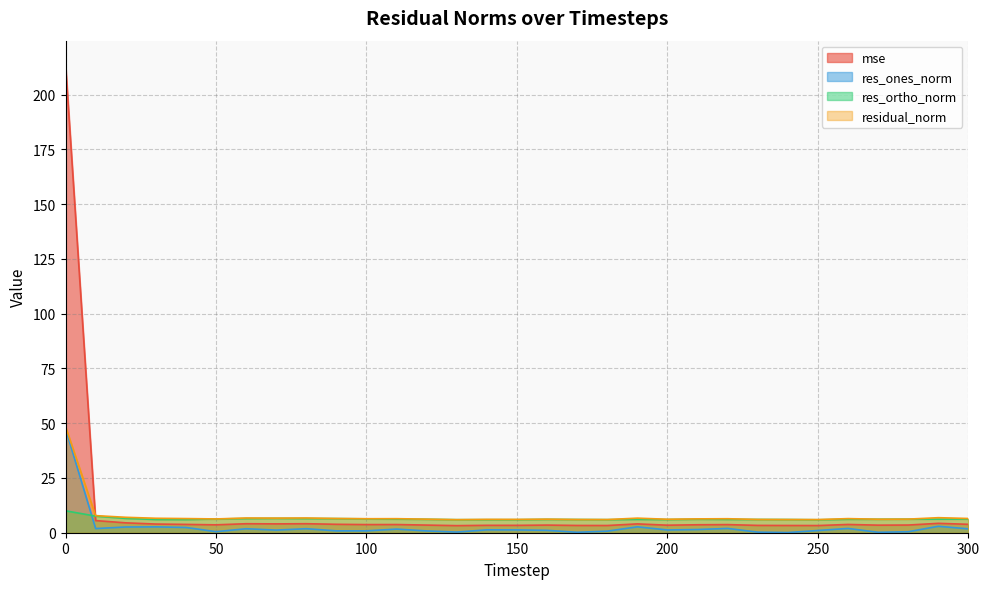

Reading right to left, transcribe all the data shown in this chart.

mse: 3.8	4.3	3.5	3.5	3.8	3.3	3.3	3.3	3.7	3.6	3.4	4.0	3.3	3.3	3.5	3.4	3.4	3.2	3.5	3.7	3.7	3.8	4.1	4.0	4.1	3.6	3.8	4.0	4.5	5.5	213.9
res_ones_norm: 1.8	2.9	0.5	0.2	2.0	1.0	0.1	0.3	2.0	1.5	1.3	2.7	0.7	0.2	1.1	1.3	1.3	0.3	0.8	1.6	0.9	0.9	1.8	1.2	1.8	0.5	2.4	2.7	2.6	1.9	47.5
res_ortho_norm: 6.3	6.2	6.2	6.2	6.1	5.9	6.0	6.1	6.1	6.1	6.0	6.1	6.0	6.0	6.1	5.9	5.9	6.0	6.1	6.2	6.3	6.4	6.5	6.6	6.5	6.3	6.0	6.0	6.5	7.6	10.0
residual_norm: 6.5	6.9	6.2	6.2	6.4	6.0	6.0	6.1	6.4	6.3	6.1	6.7	6.0	6.0	6.2	6.1	6.1	6.0	6.2	6.4	6.4	6.5	6.7	6.7	6.7	6.3	6.5	6.6	7.0	7.8	48.5